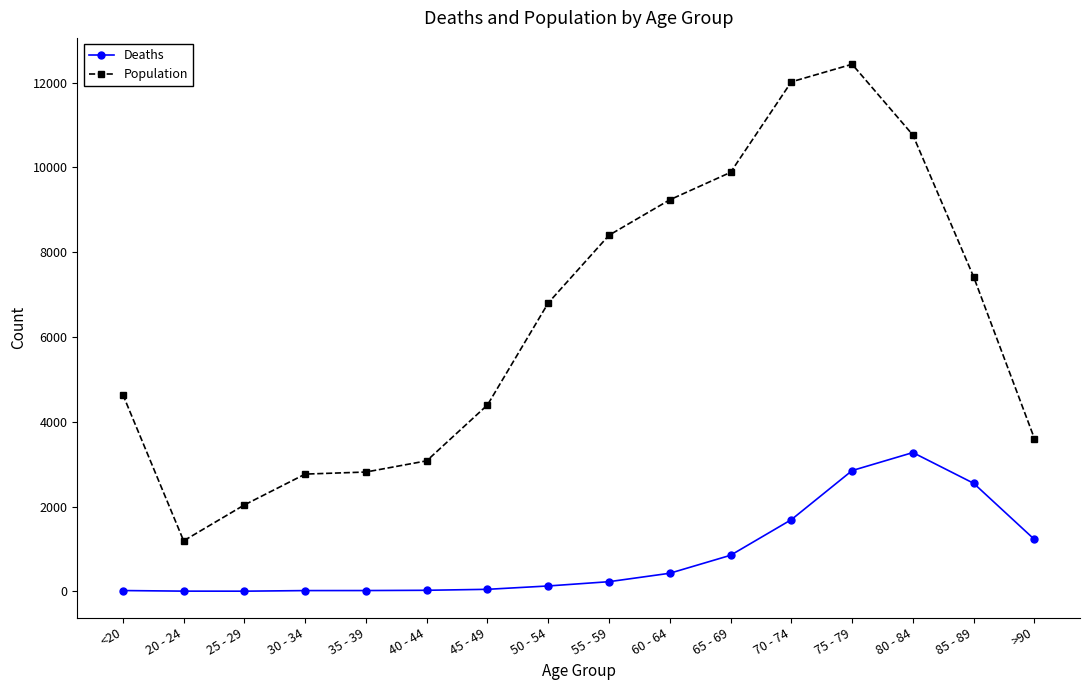

Rank the series at 35 - 39 from lowest to highest value.

Deaths, Population